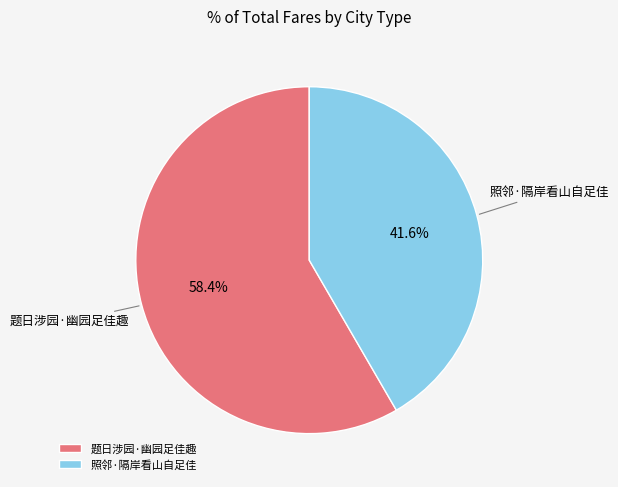

How much of the chart is everything except 题日涉园·幽园足佳趣?

41.6%